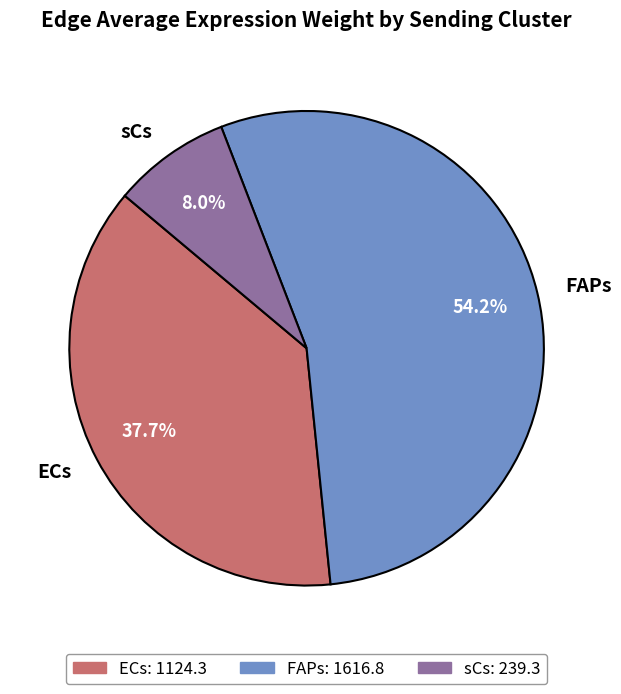

How many segments does this pie chart have?

3